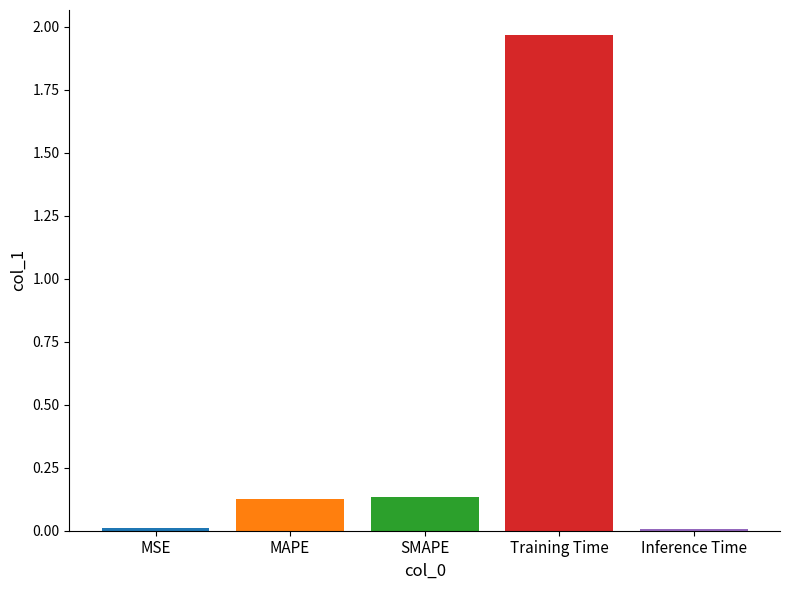

Does the chart contain stacked bars?

No